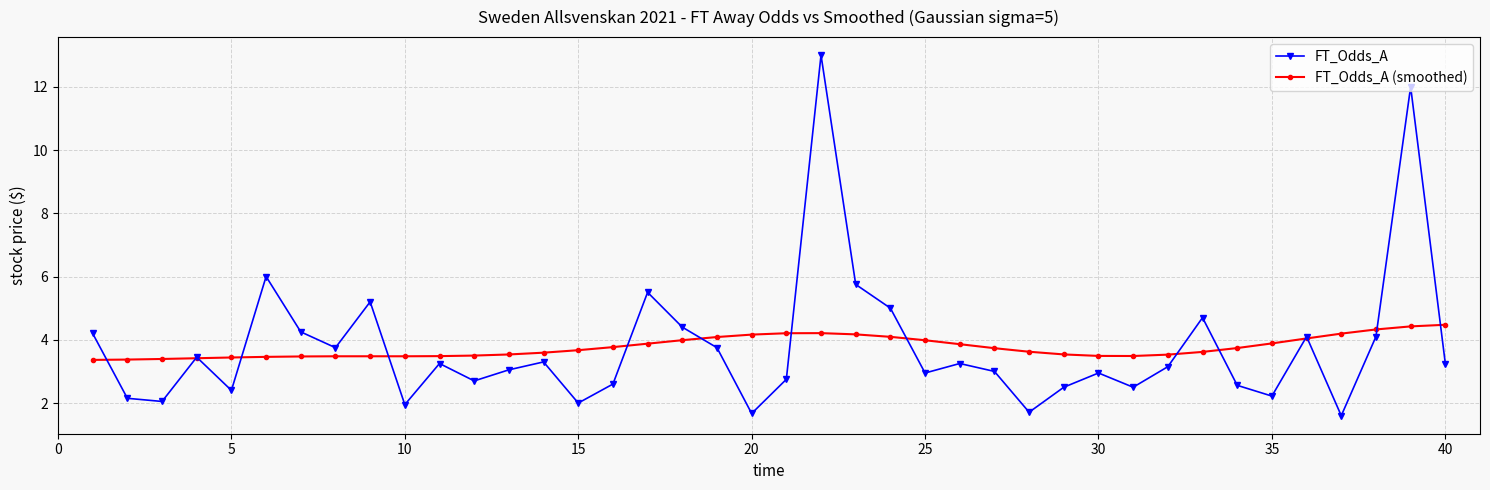

What is the value of the FT_Odds_A (smoothed) point at the 36th from the left?

4.0